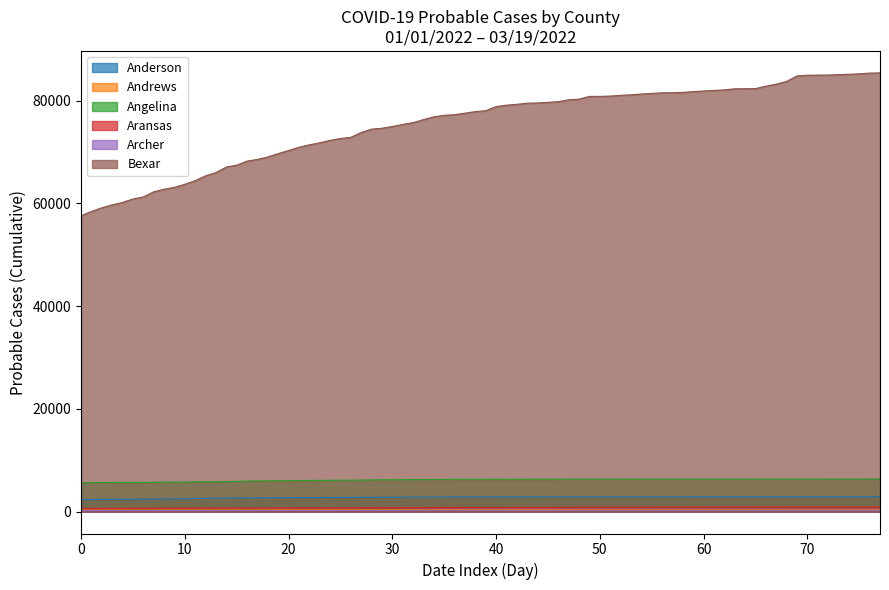

Is it true that Anderson equals 2822 at Aransas?

True